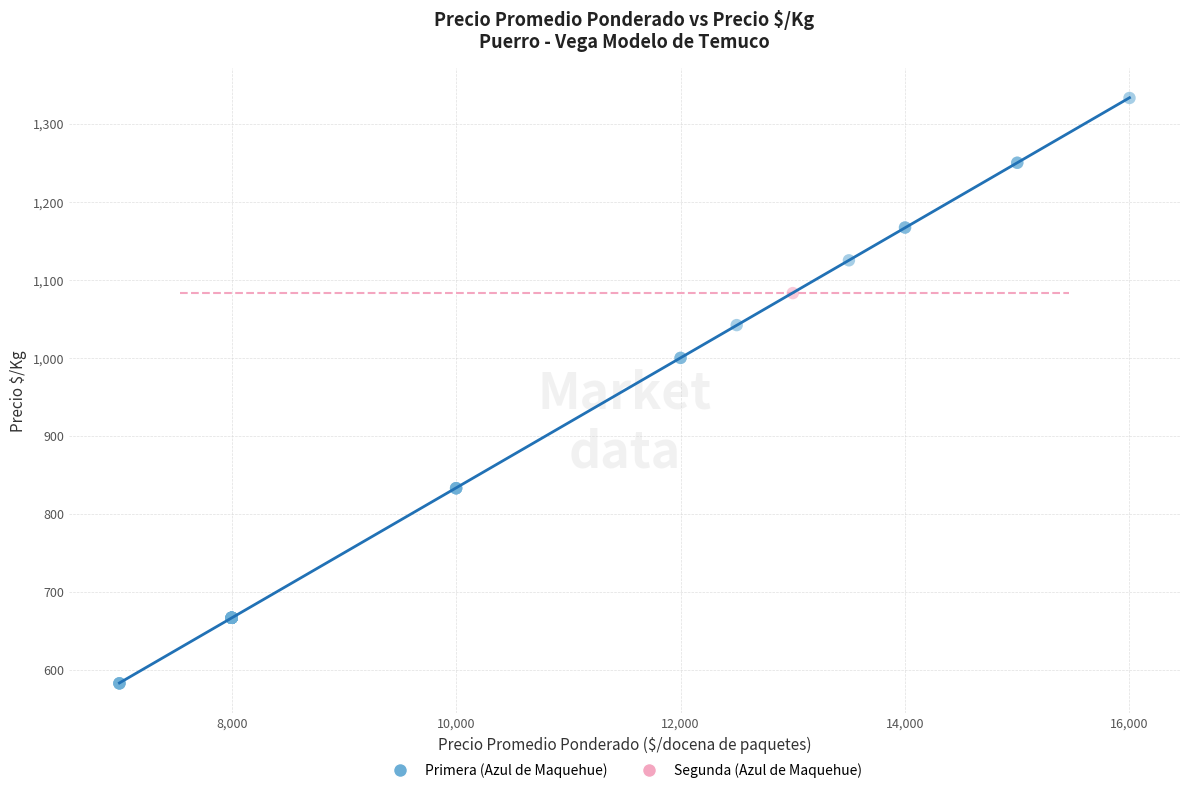

What are all the series names shown in the legend?

Primera (Azul de Maquehue), Segunda (Azul de Maquehue)